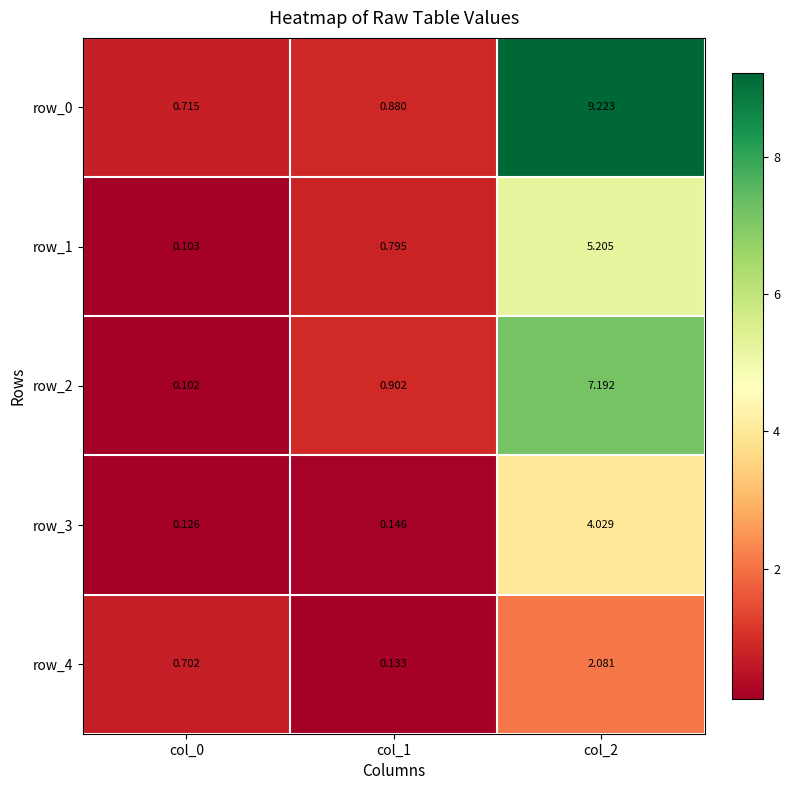

What is the difference between the row_4 values at col_1 and col_0?

0.6